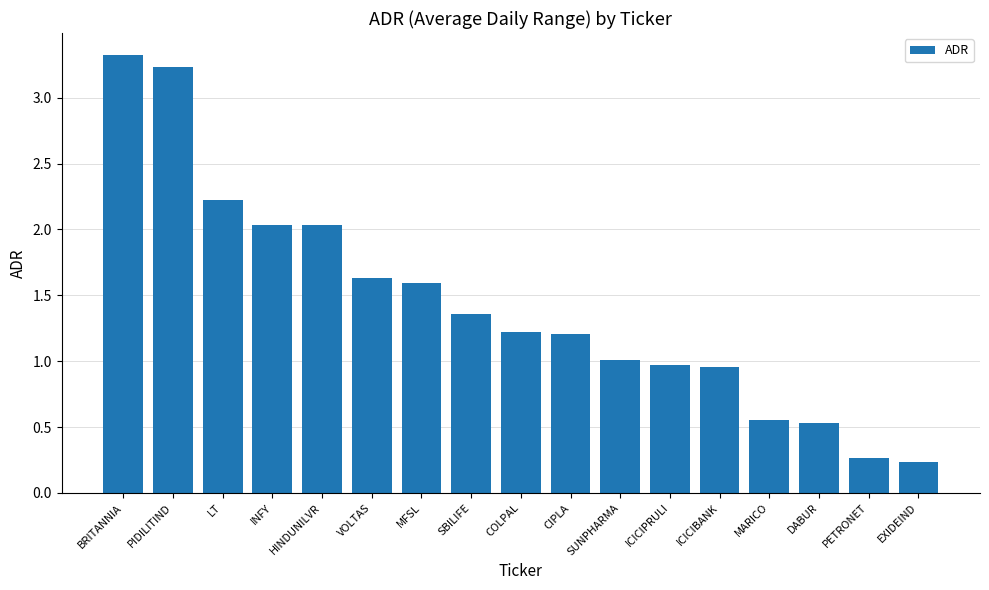

What is the sum of all values?

24.4